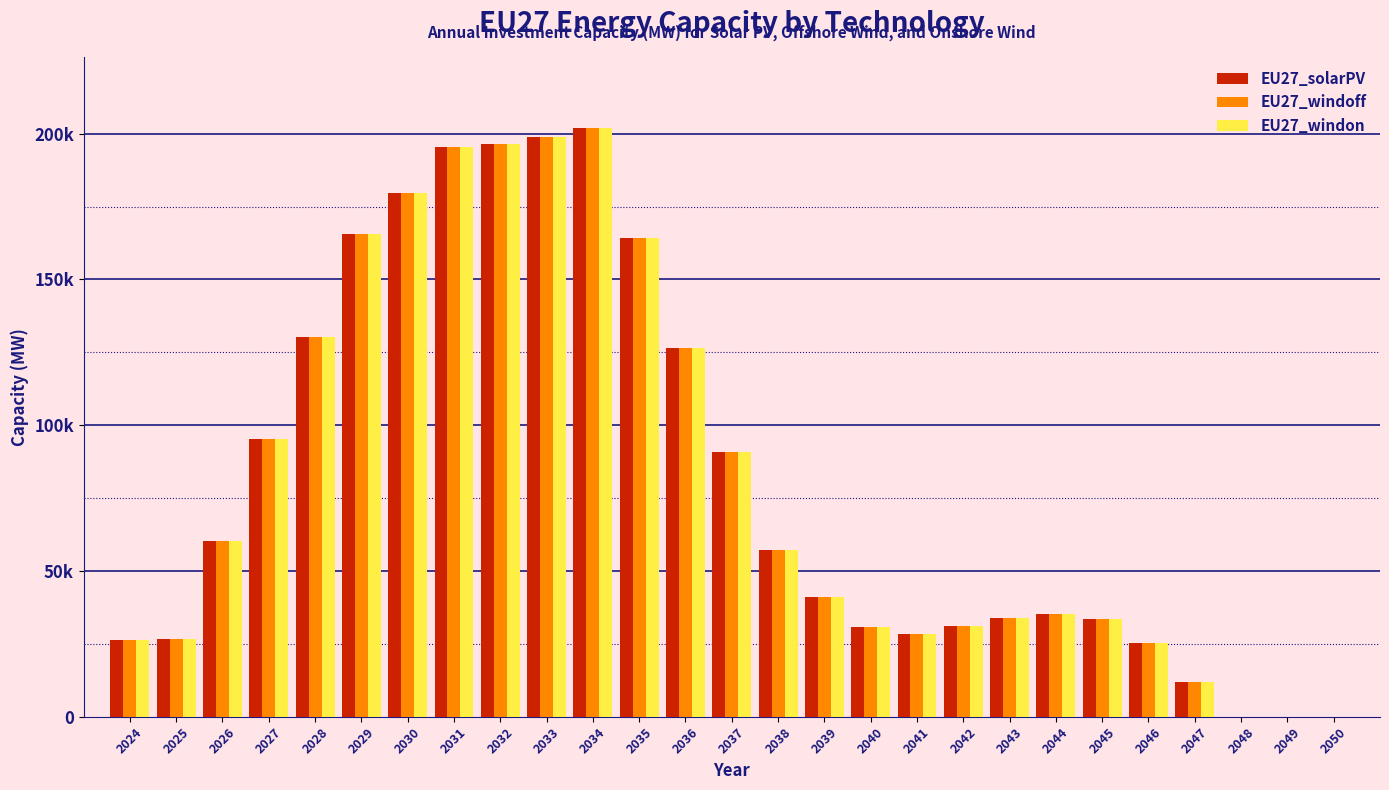

What are all the series names shown in the legend?

EU27_solarPV, EU27_windoff, EU27_windon